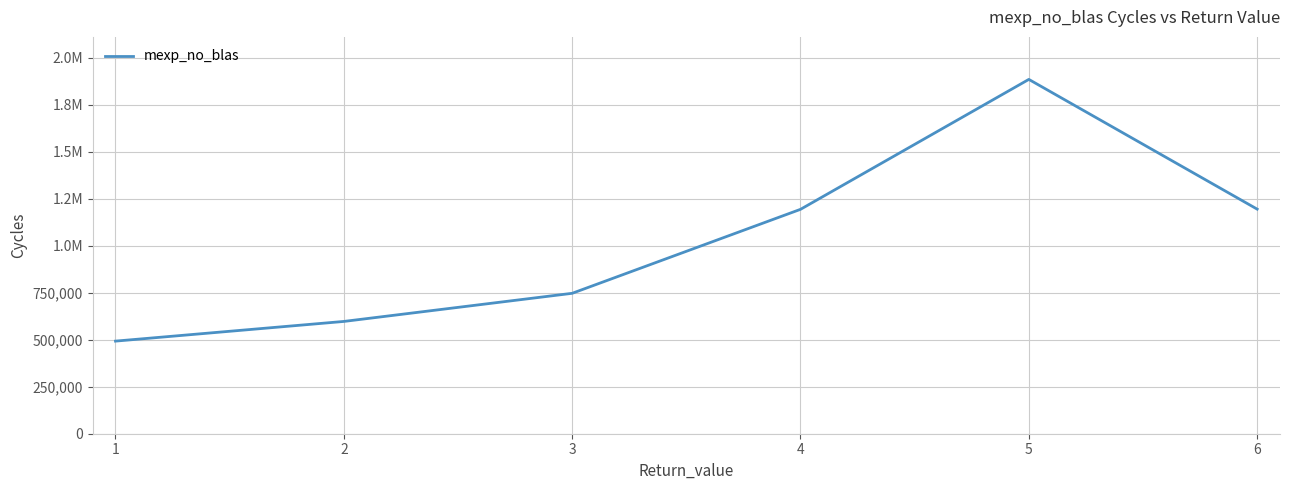

Is it true that the value at 5 is 574309?

False